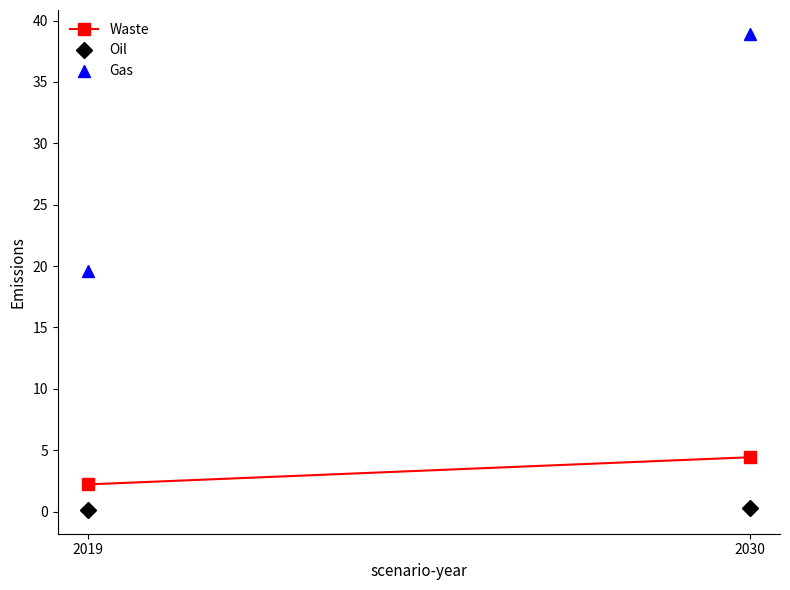

How many series are shown in this chart?

3